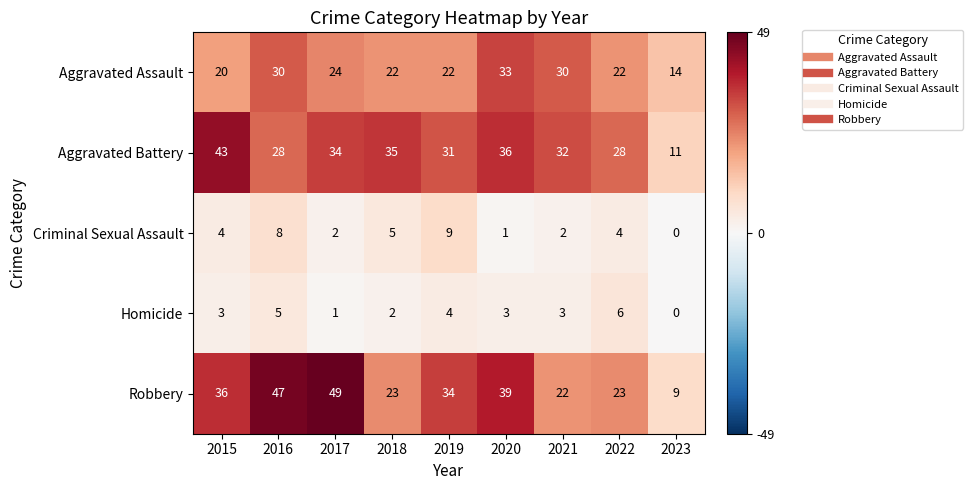

What is the sum of all Criminal Sexual Assault values?

35